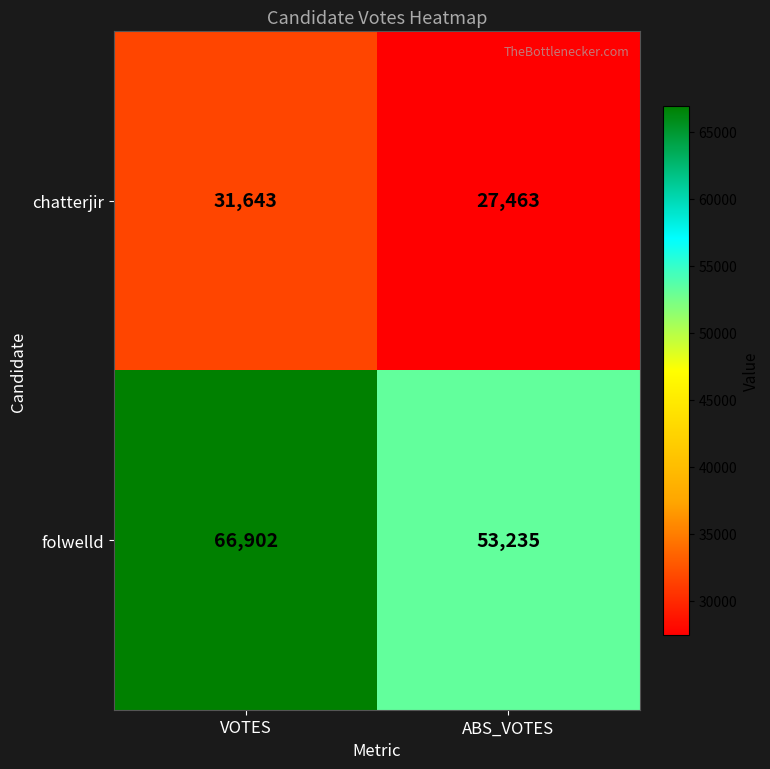

Which series changed the most between VOTES and ABS_VOTES?

folwelld